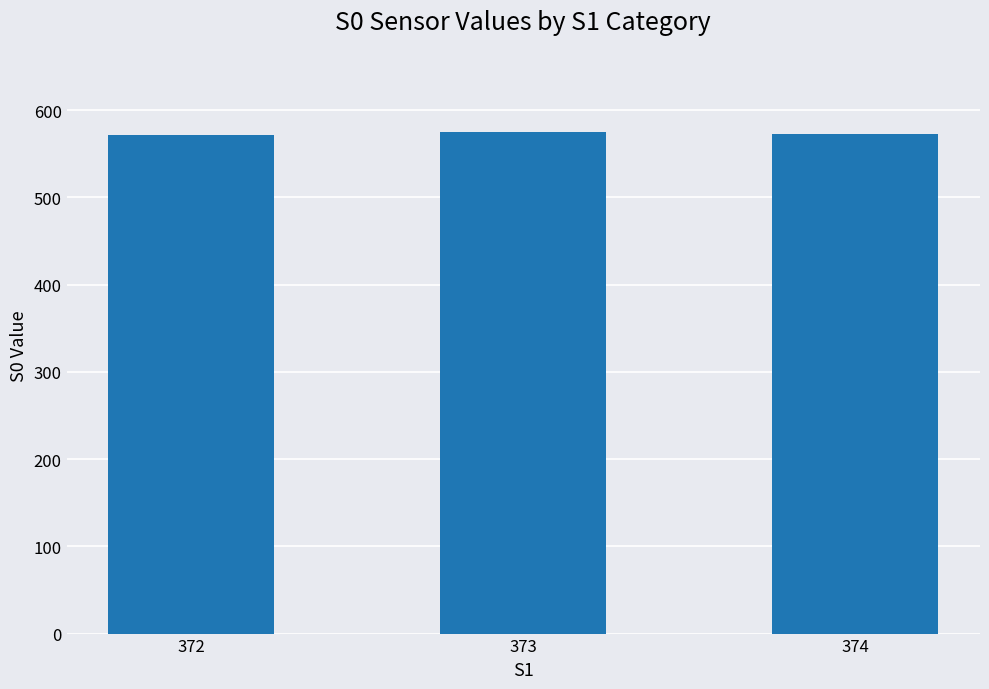

What is the average value?

573.2